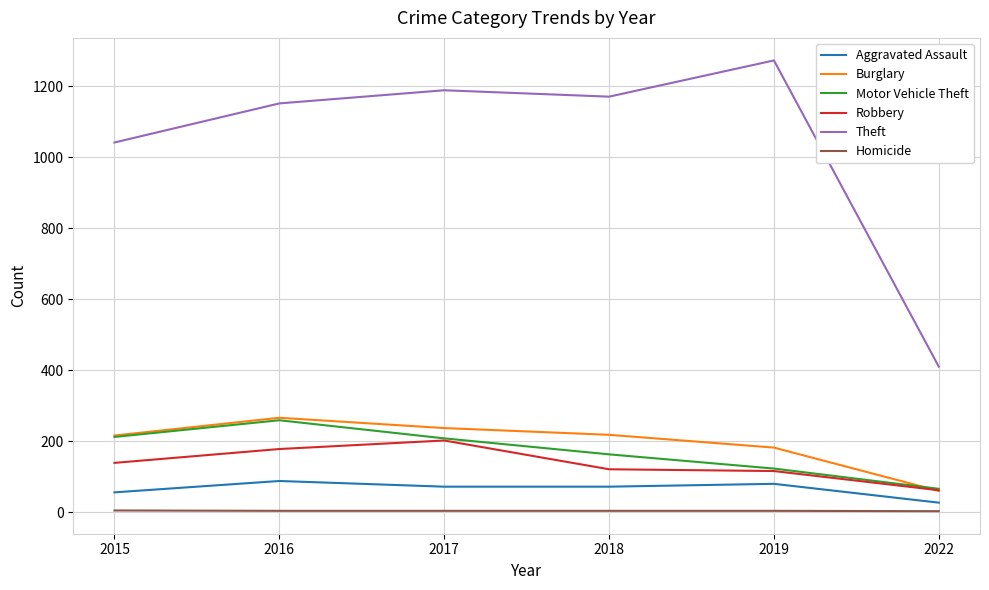

Does the chart display data point markers on the line(s)?

No